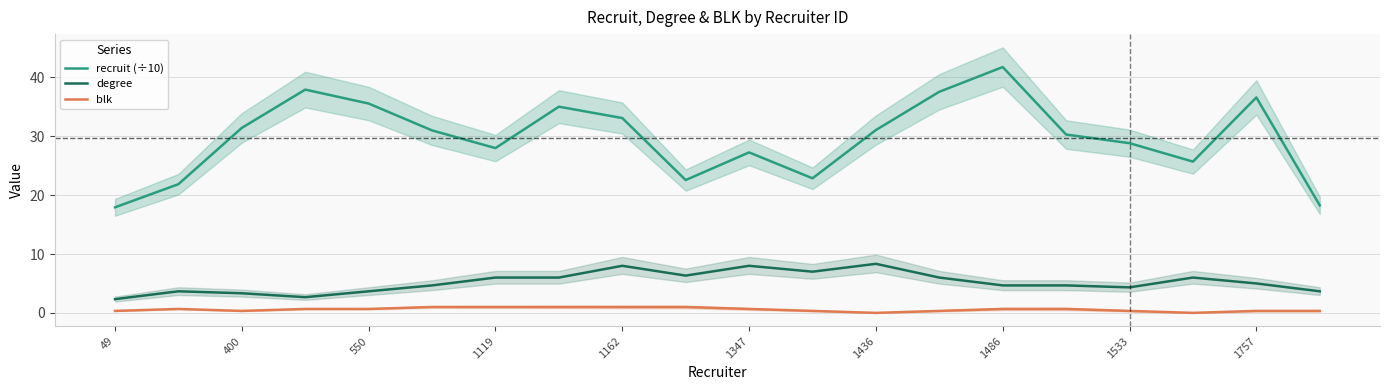

Reading right to left, list all the values displayed in this chart.

recruit (÷10): 18.3	36.6	25.7	28.8	30.3	41.8	37.6	31.1	22.9	27.3	22.6	33.1	35.0	28.0	31.0	35.6	37.9	31.4	21.9	17.9
degree: 3.7	5.0	6.0	4.3	4.7	4.7	6.0	8.3	7.0	8.0	6.3	8.0	6.0	6.0	4.7	3.7	2.7	3.3	3.7	2.3
blk: 0.3	0.3	0.0	0.3	0.7	0.7	0.3	0.0	0.3	0.7	1.0	1.0	1.0	1.0	1.0	0.7	0.7	0.3	0.7	0.3